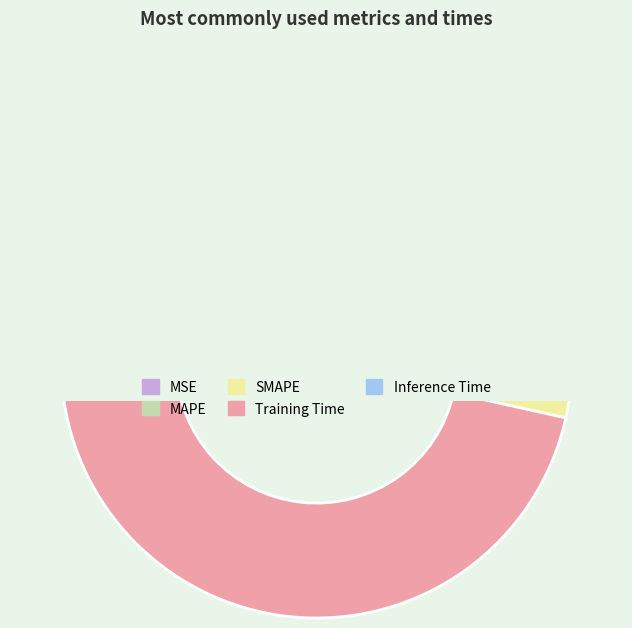

Does SMAPE account for over 50% of the chart?

No